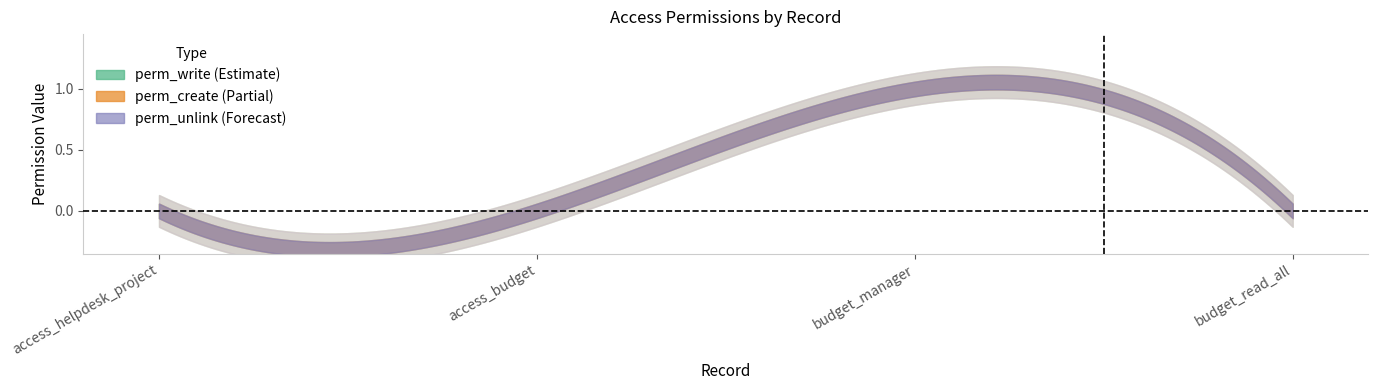

Reading left to right, what are all the values shown in this chart?

perm_write: 0	0	1	0
perm_create: 0	0	1	0
perm_unlink: 0	0	1	0